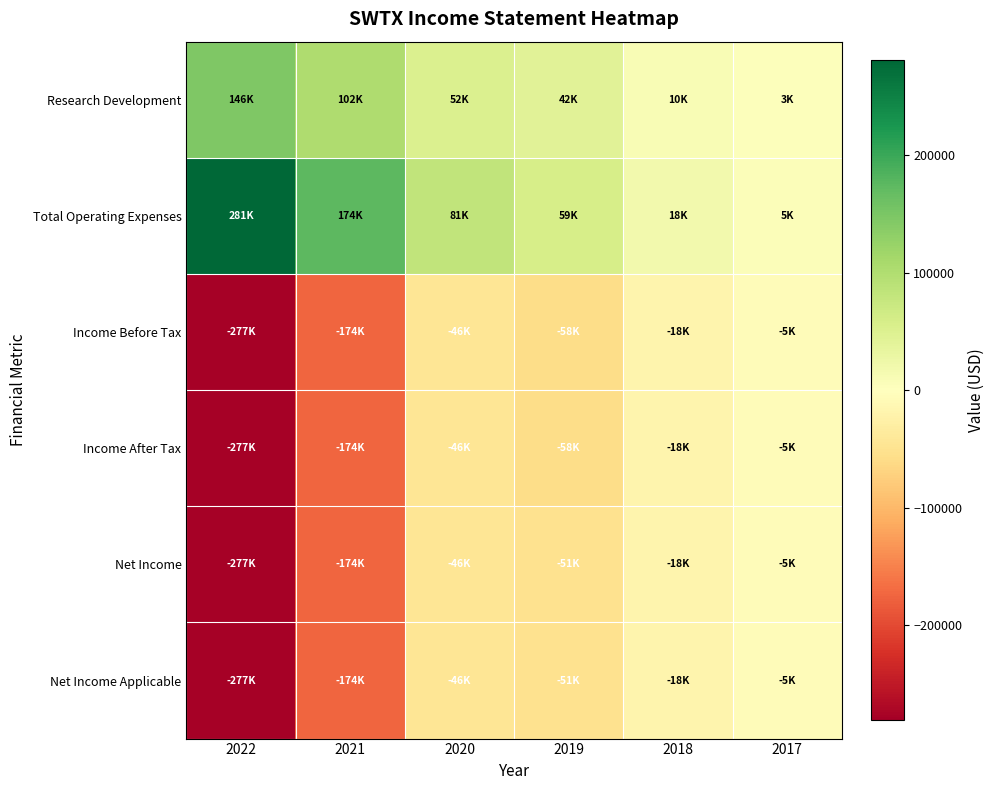

Reading left to right, what are all the values shown in this chart?

Research Development: 2022=146100	2021=101700	2020=51900	2019=42500	2018=9900	2017=2800
Total Operating Expenses: 2022=280700	2021=173500	2020=81300	2019=59200	2018=18500	2017=4700
Income Before Tax: 2022=-277400	2021=-173900	2020=-45600	2019=-58300	2018=-17800	2017=-4600
Income After Tax: 2022=-277400	2021=-173900	2020=-45600	2019=-58300	2018=-17800	2017=-4600
Net Income: 2022=-277400	2021=-173900	2020=-45600	2019=-50600	2018=-17800	2017=-4600
Net Income Applicable: 2022=-277400	2021=-173900	2020=-45600	2019=-50600	2018=-17800	2017=-4600